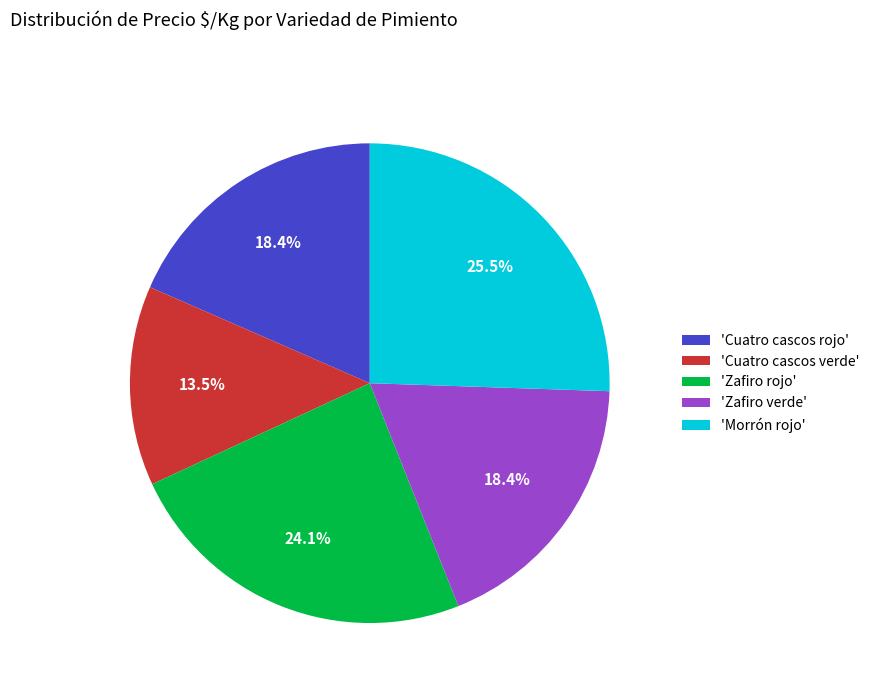

Is there any slice that represents more than half of the pie?

No